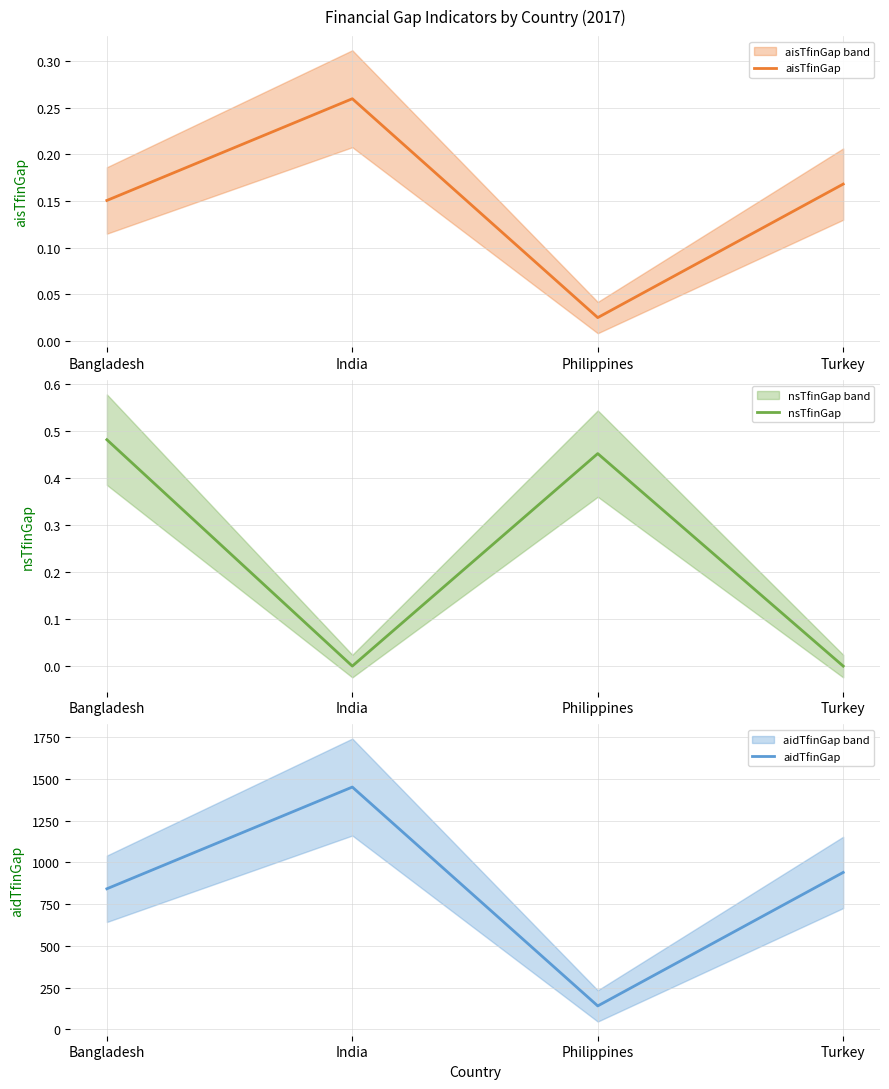

Is it true that aidTfinGap equals 940.2 at Turkey?

True